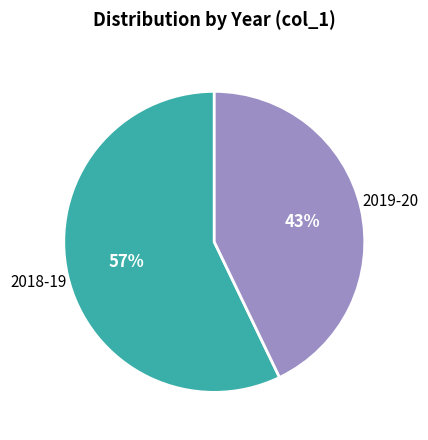

To the nearest percent, what is the difference between the largest and smallest slice percentages?

14%